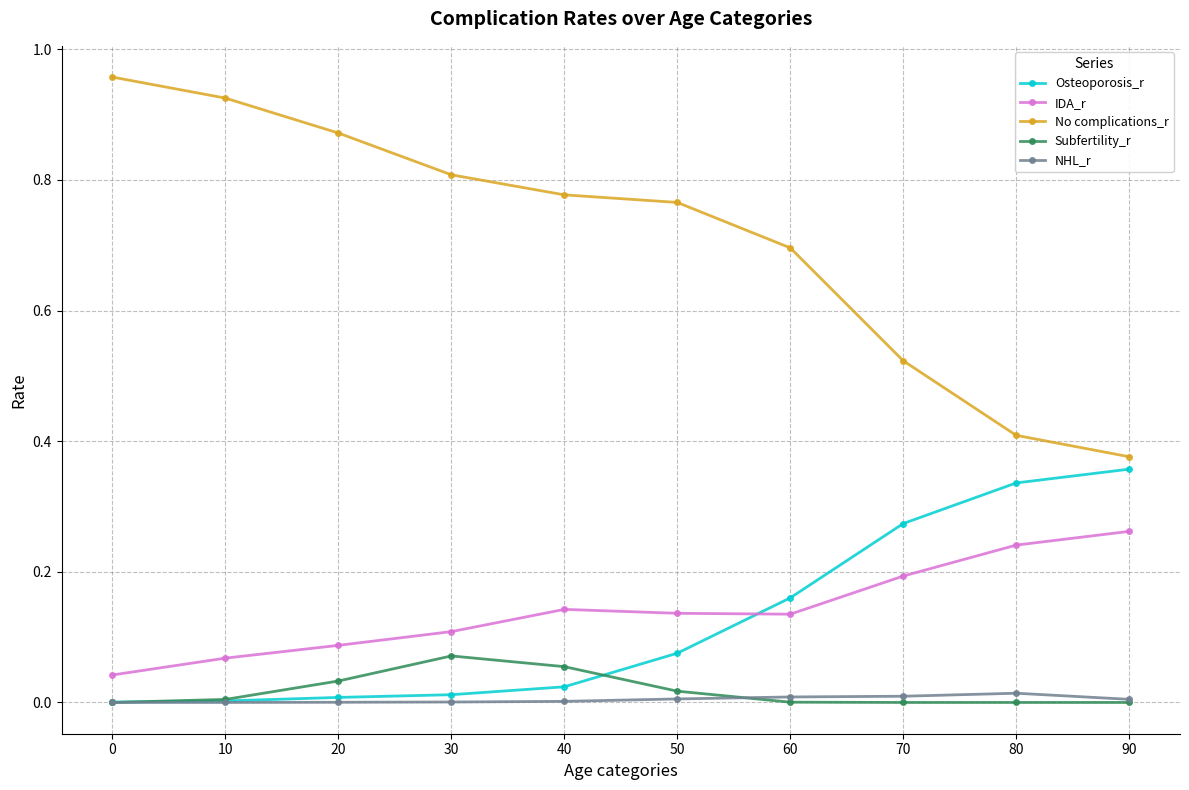

True or false: IDA_r and No complications_r cross at least once.

False